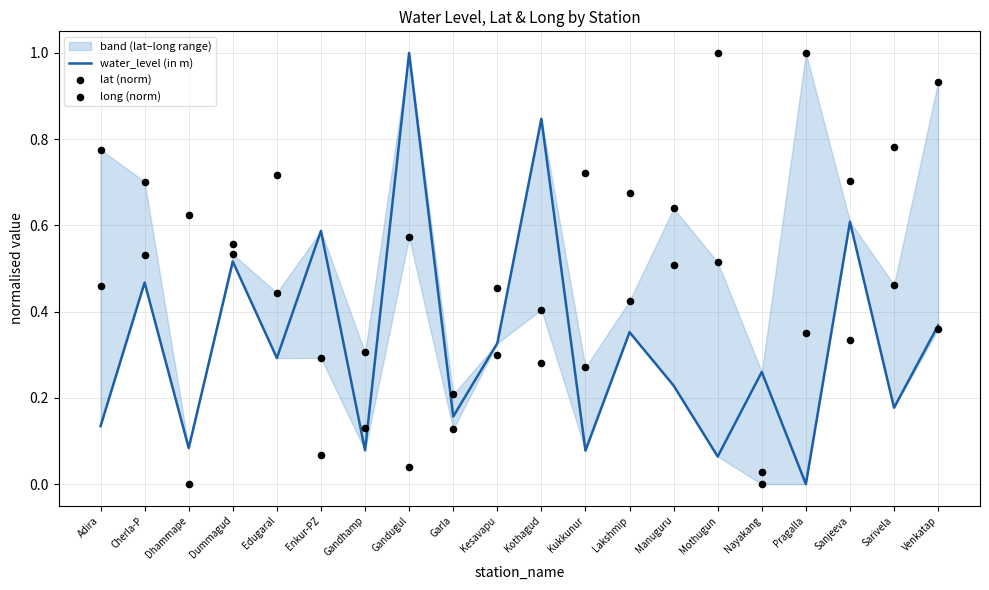

Which series has the largest total across all categories?

long (norm)